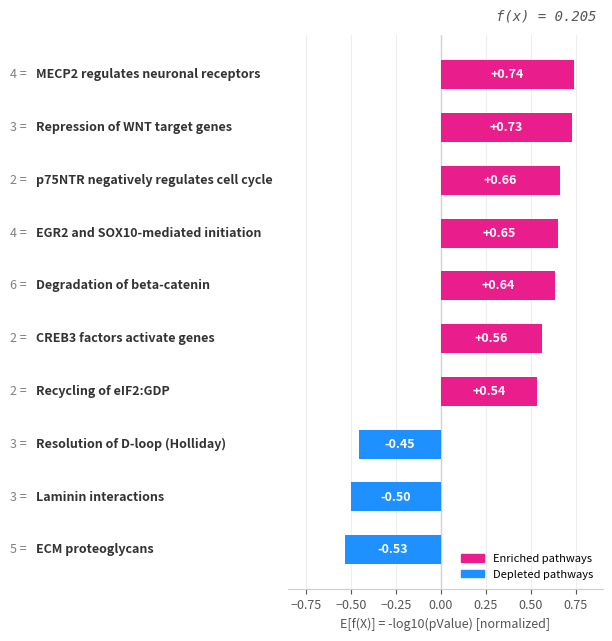

What is the average value?

0.3